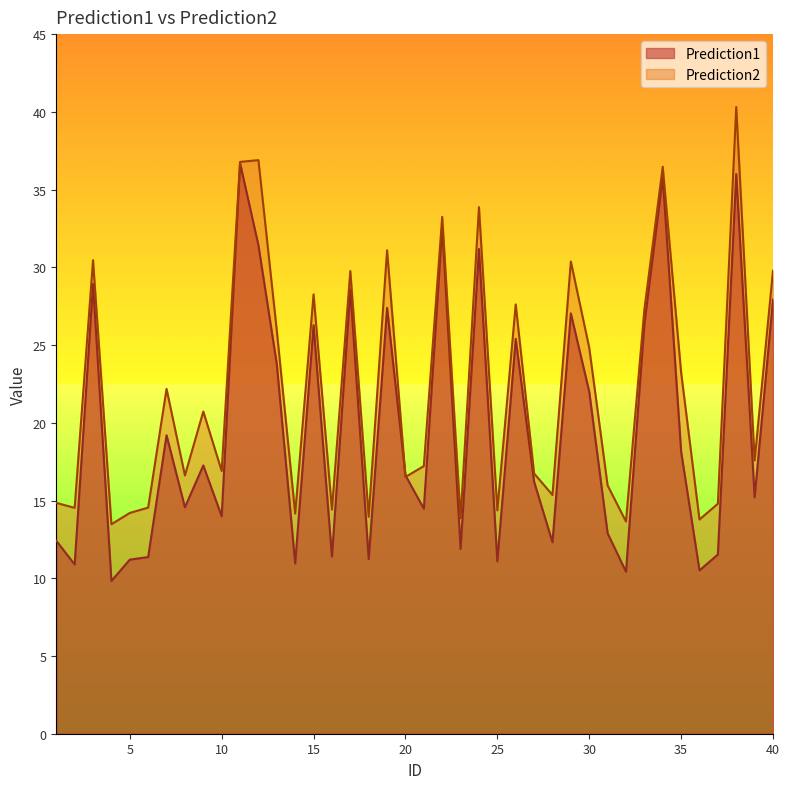

How many data points in Prediction1 are less than 16?

19